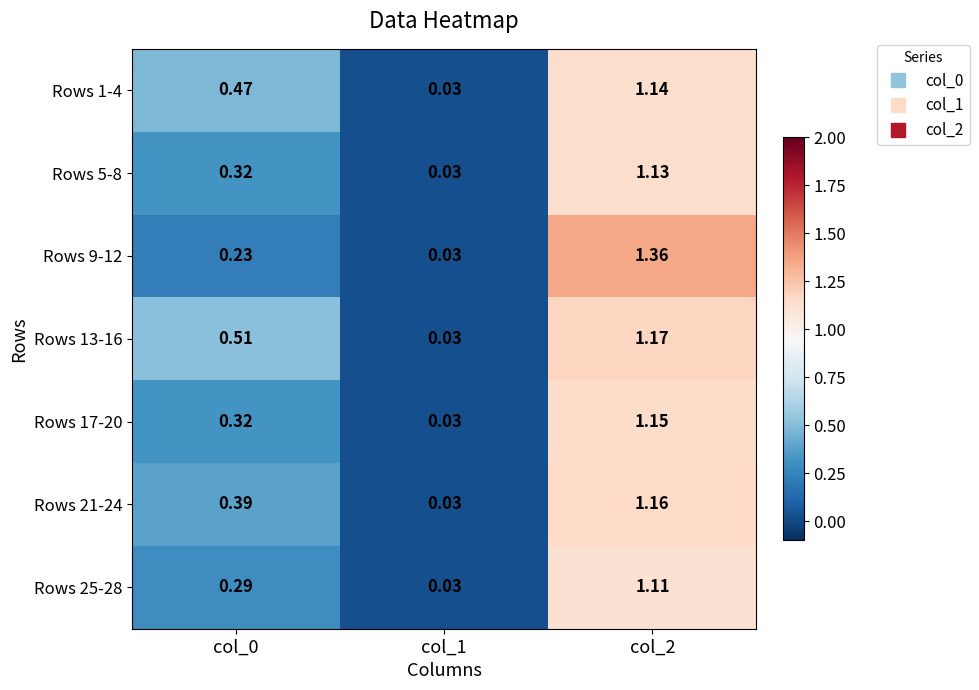

Which label corresponds to the largest value in the chart?

col_2